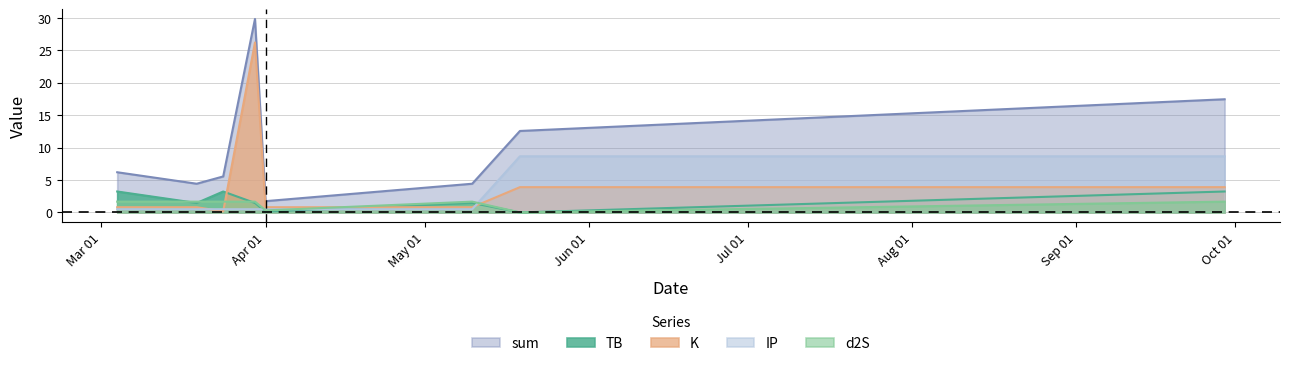

How many lines are shown in the chart?

5